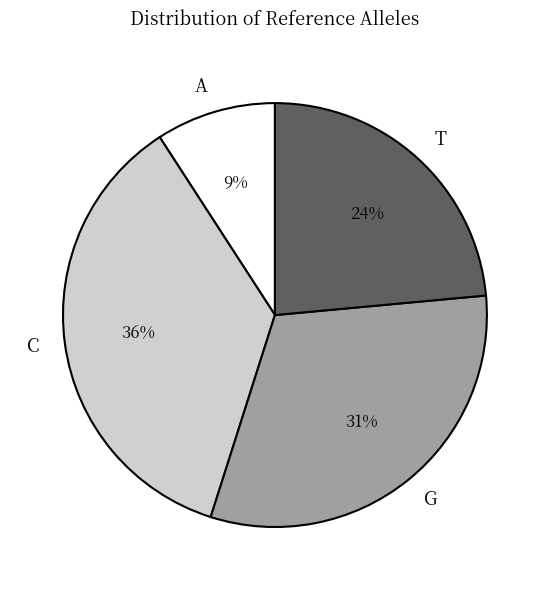

True or false: G accounts for 31% of the total.

True